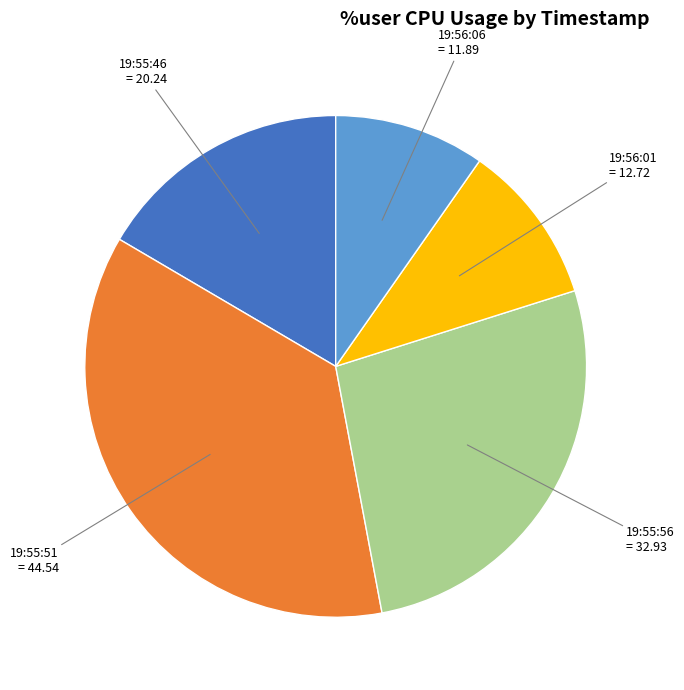

Combined, do 19:55:51 = 44.54 and 19:55:46 = 20.24 account for over 50%?

Yes